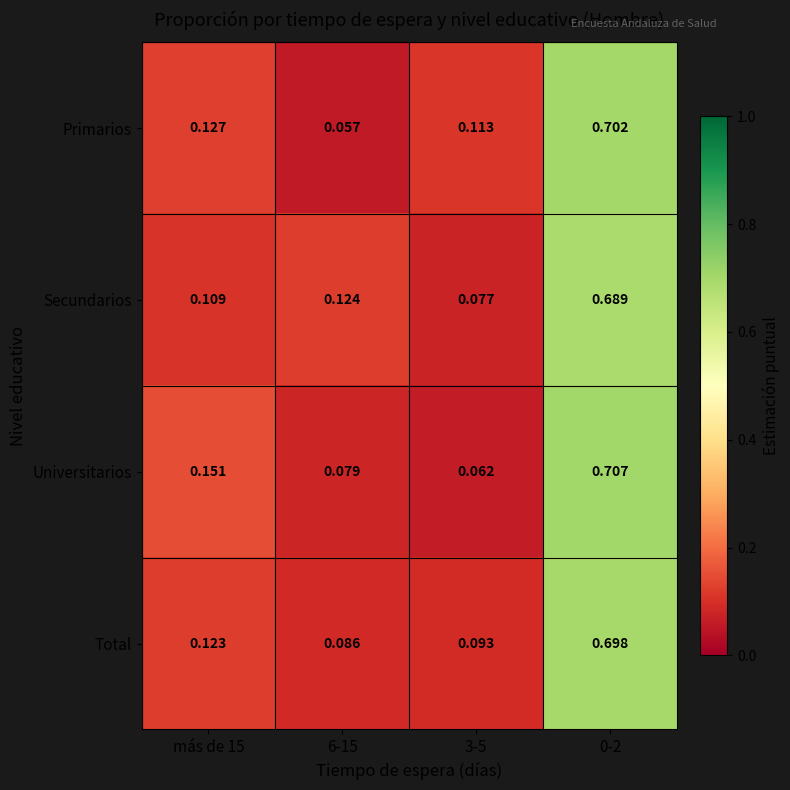

List the series in order of their peak value, highest first.

Universitarios, Primarios, Total, Secundarios